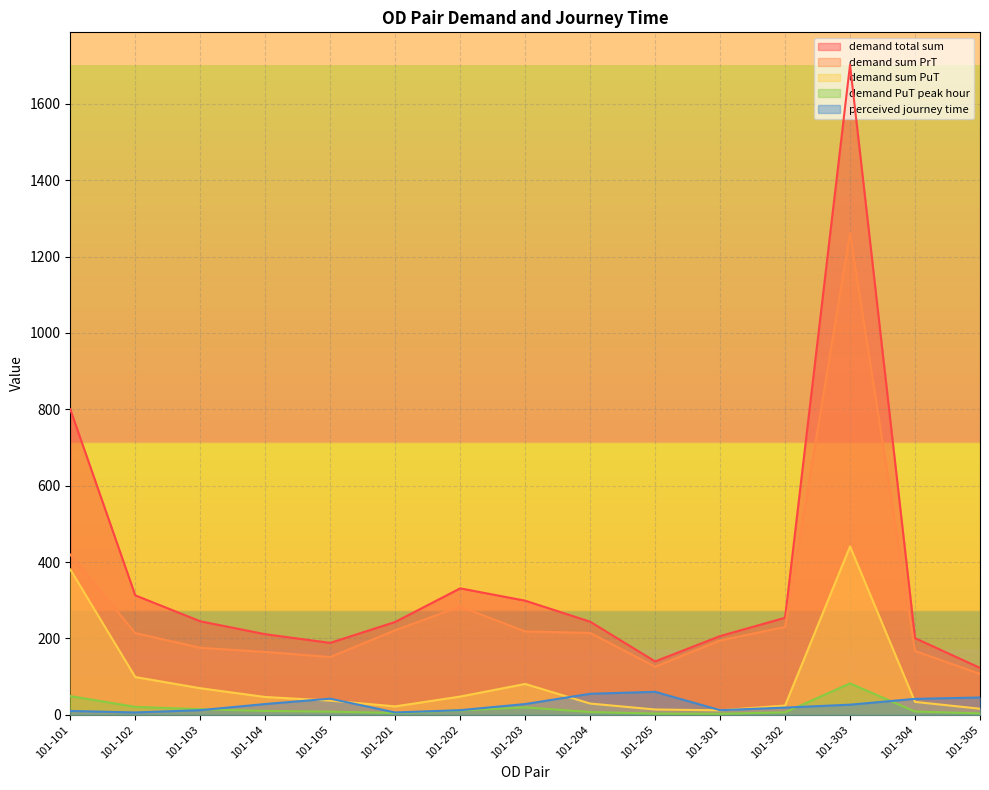

True or false: demand sum PuT and demand total sum intersect in this chart.

False